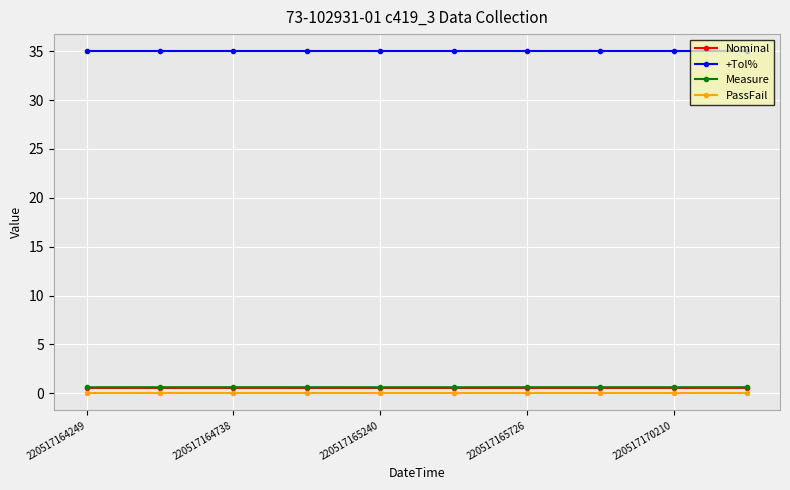

Which series has the largest total across all categories?

+Tol%